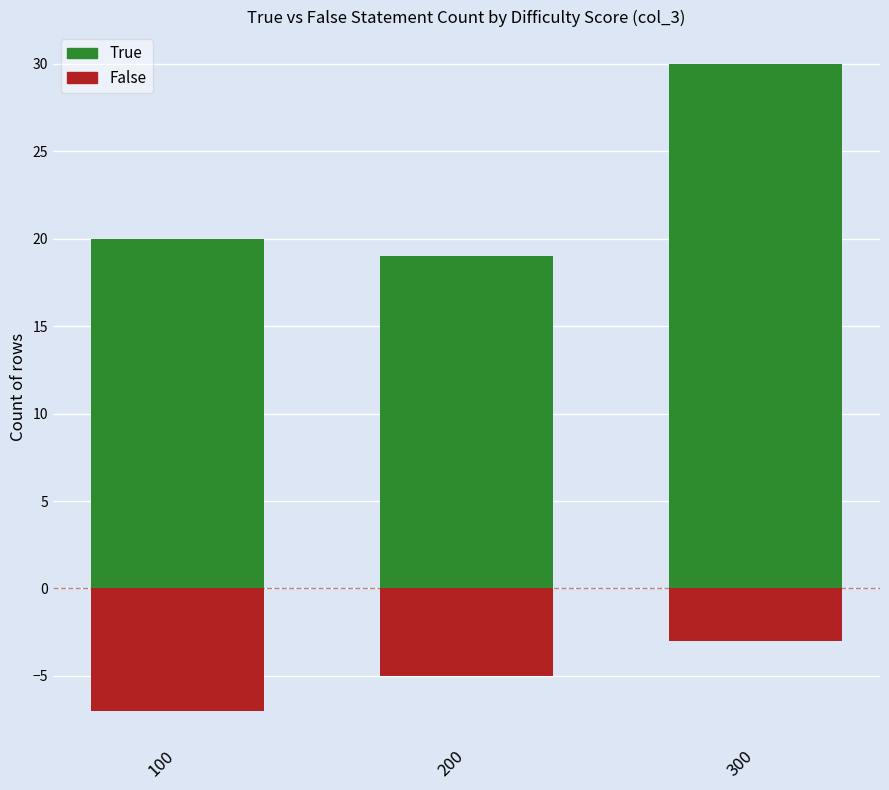

Rank the categories by False value from lowest to highest.

100, 200, 300